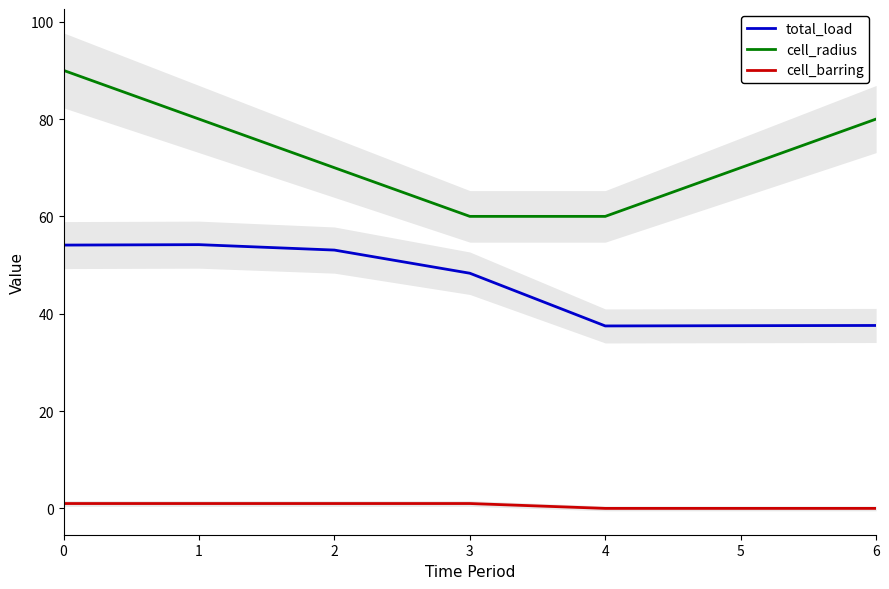

The value of cell_barring at 2 is 1.0. True or false?

True